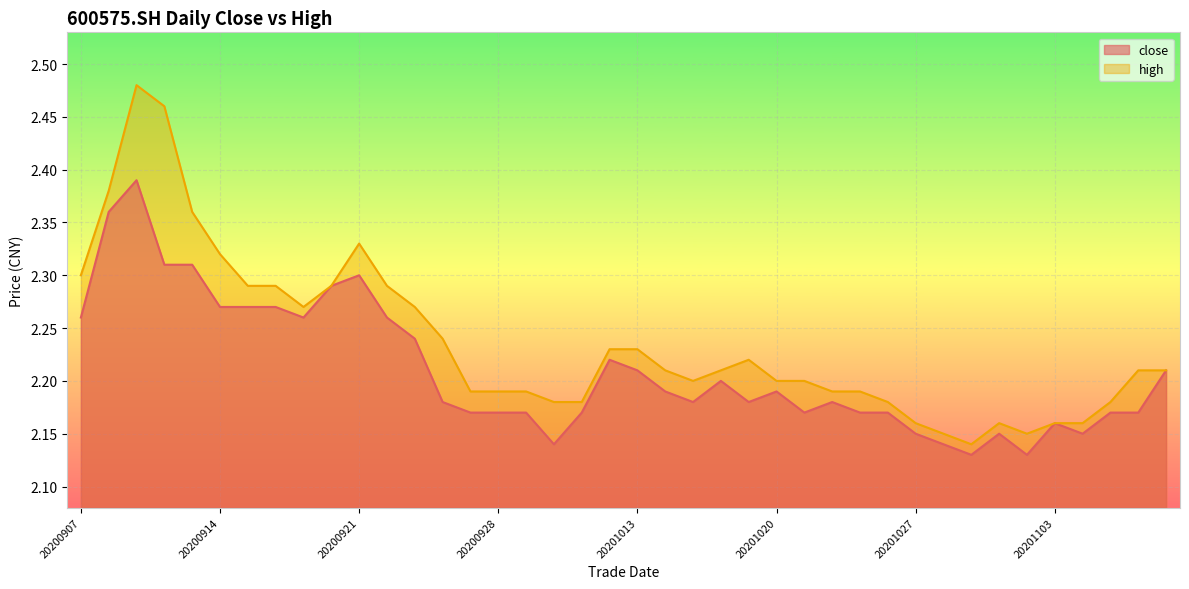

Rank the series at 20200917 from highest to lowest value.

high, close